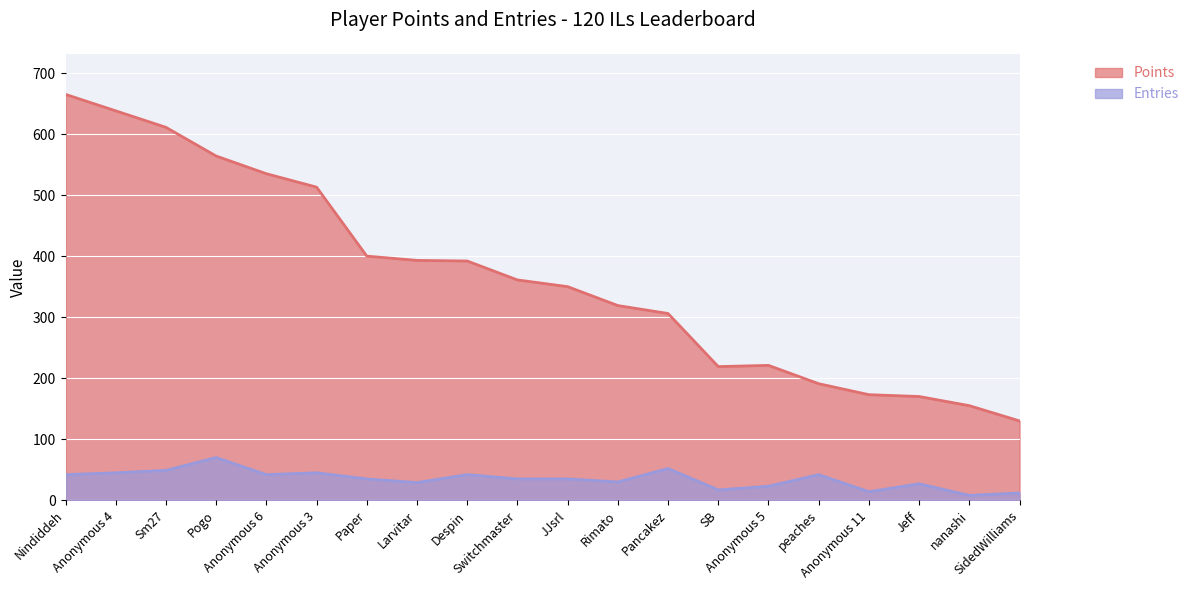

What is the label of the 2nd point from the left?

Anonymous 4